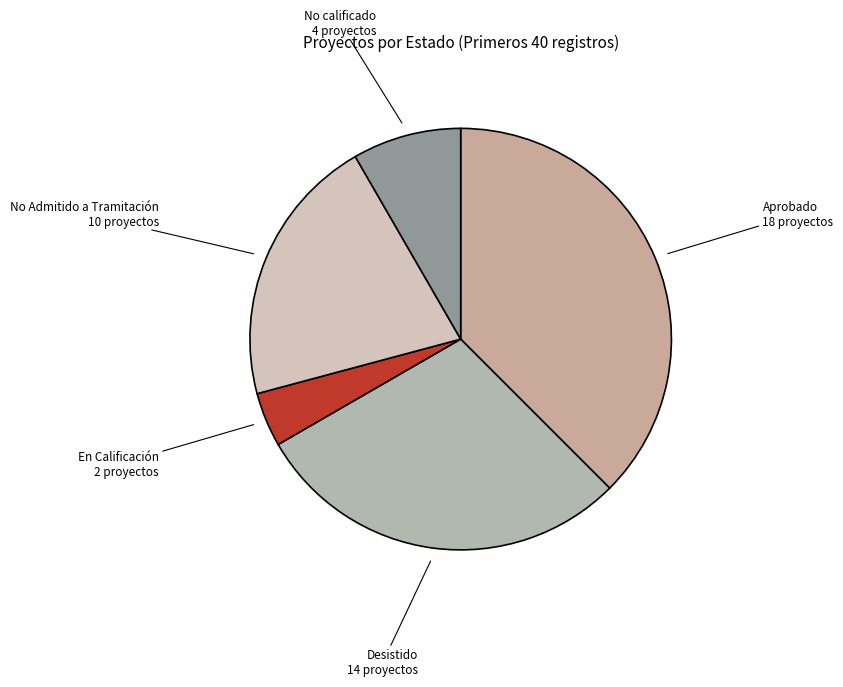

Count the number of slices in the pie.

5